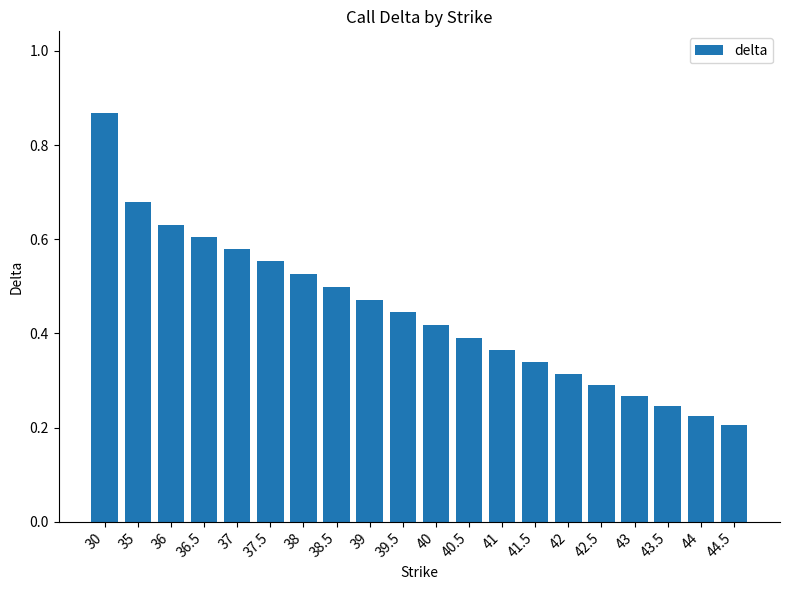

Does the chart contain any negative values?

No